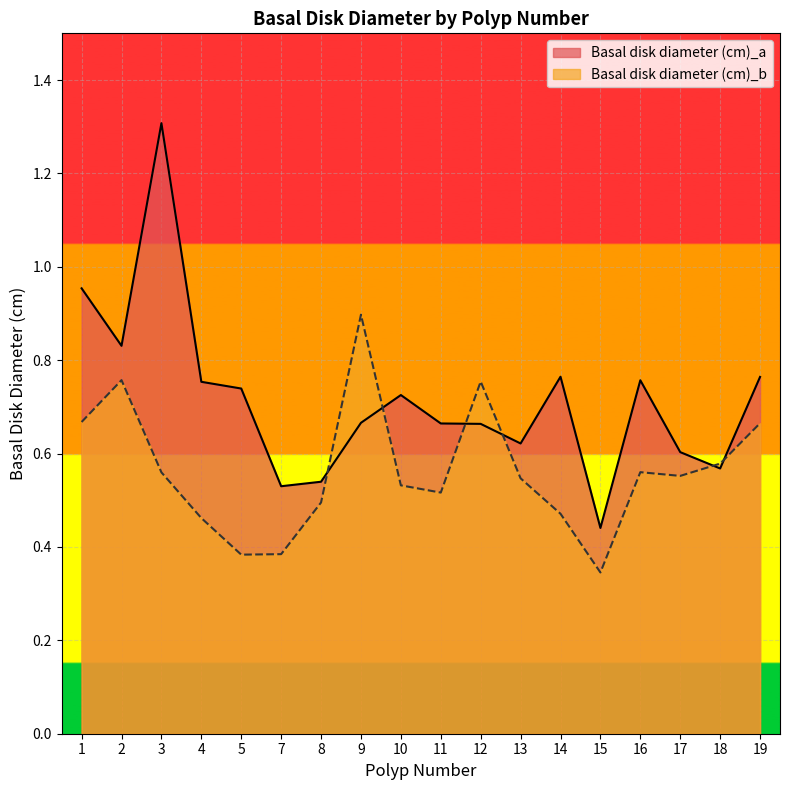

Between 7 and 18, which series saw the biggest shift?

Basal disk diameter (cm)_b